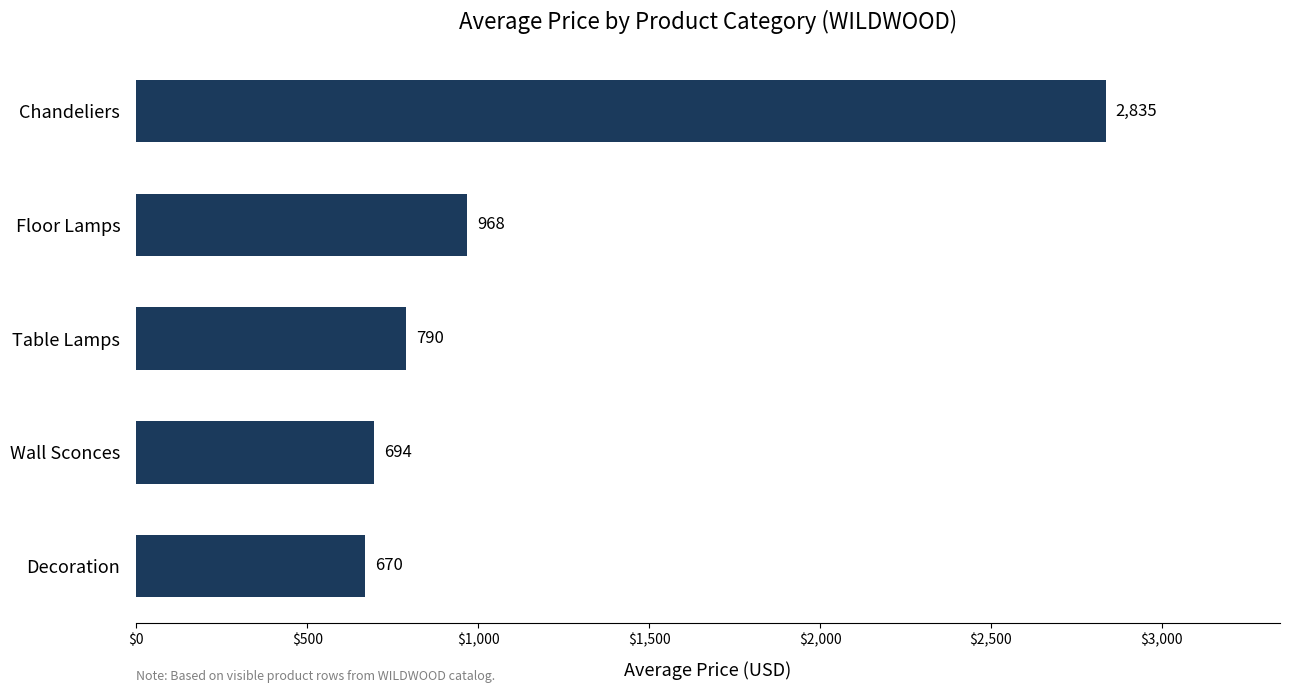

Rank the categories by value from highest to lowest.

Chandeliers, Floor Lamps, Table Lamps, Wall Sconces, Decoration